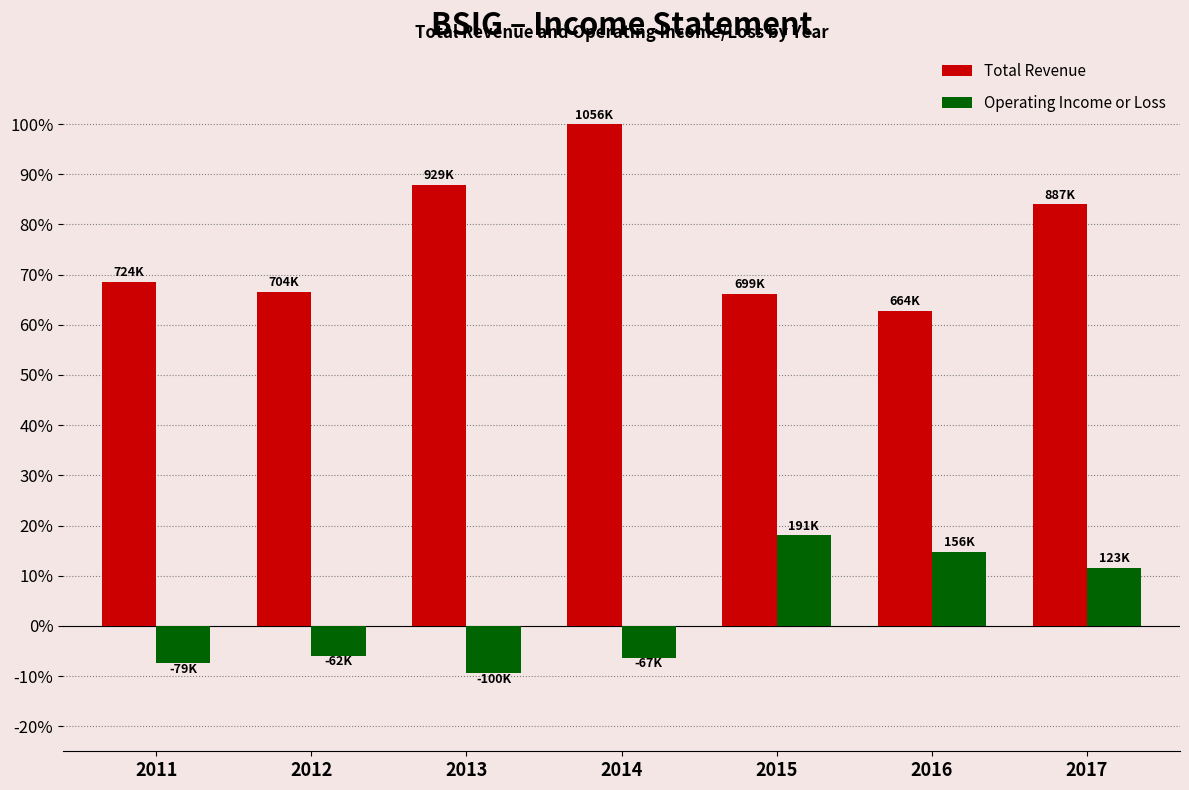

What are all the series names shown in the legend?

Total Revenue, Operating Income or Loss